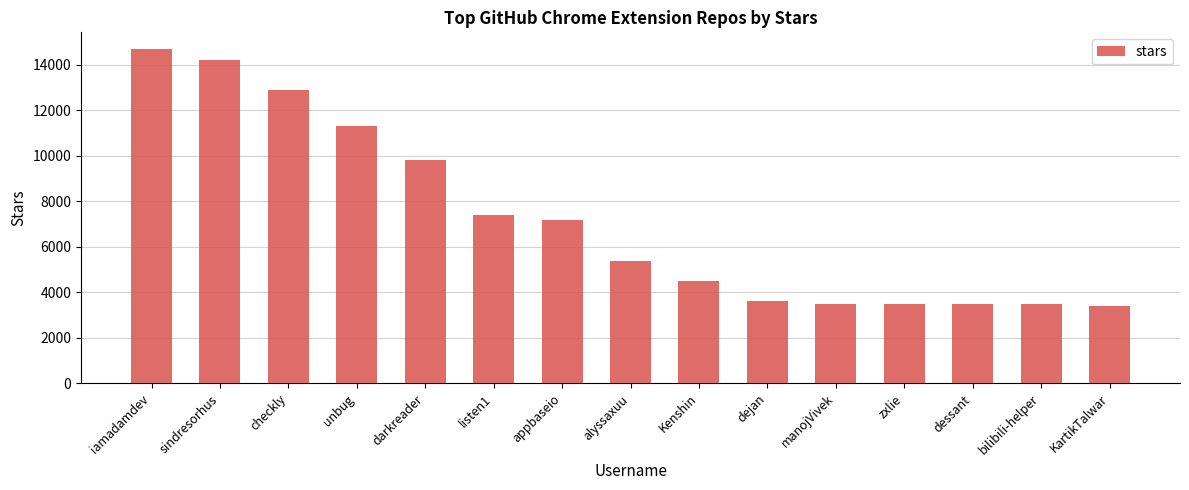

What is the average value?

7227